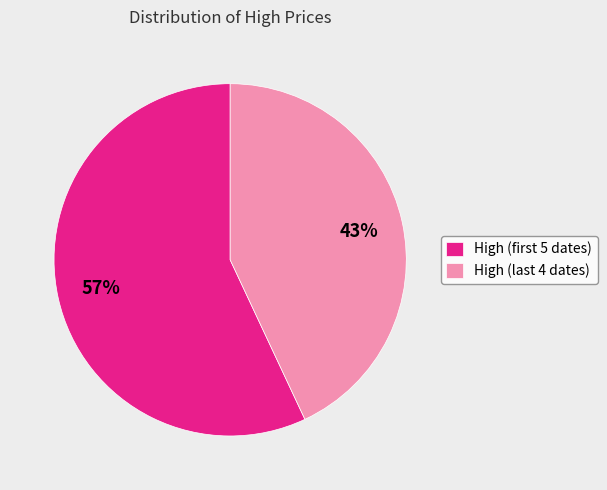

To the nearest percent, what is the average slice percentage?

50%